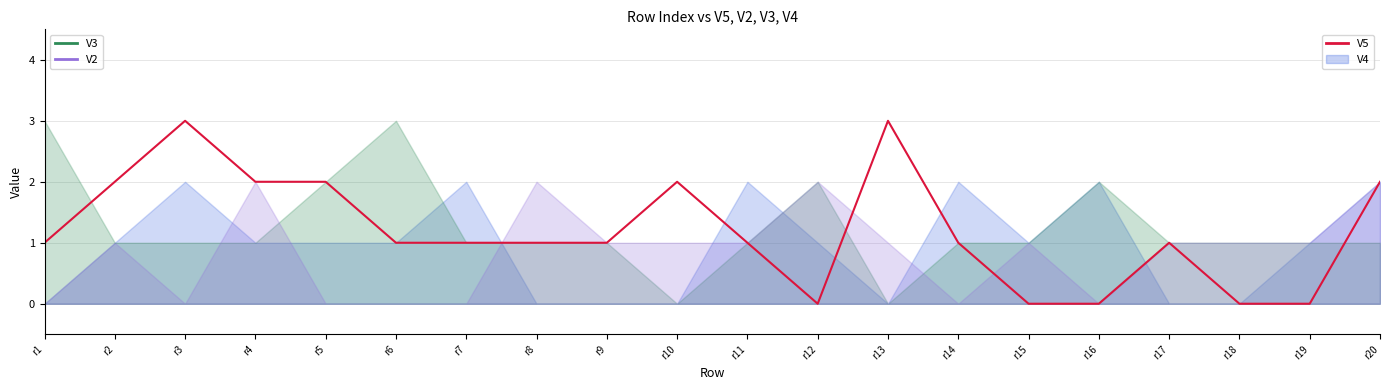

The value at r6 is 1. True or false?

True